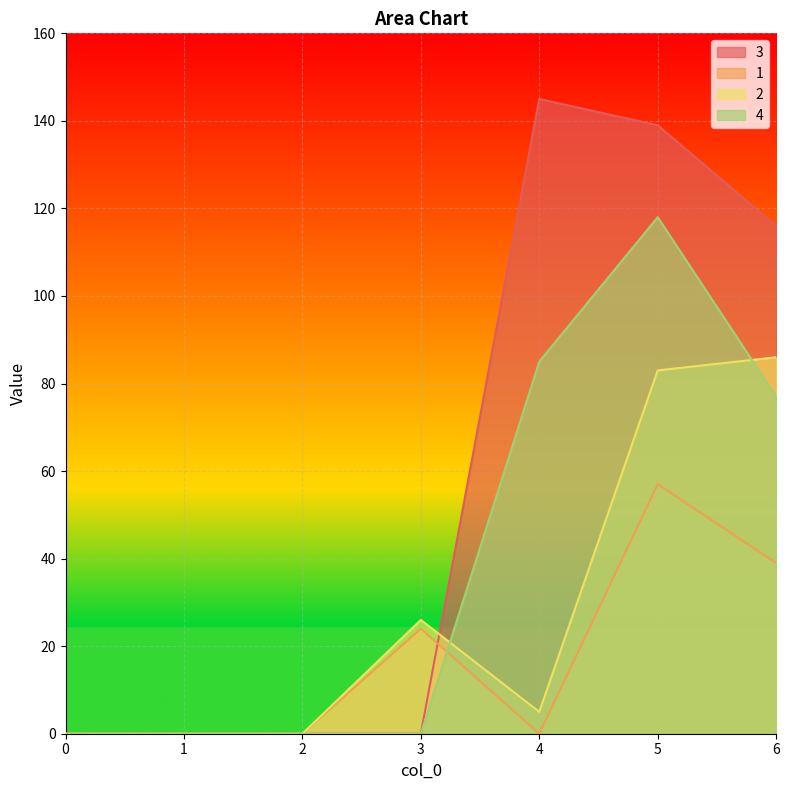

What is the difference between the second highest and minimum values in the 1 series?

39